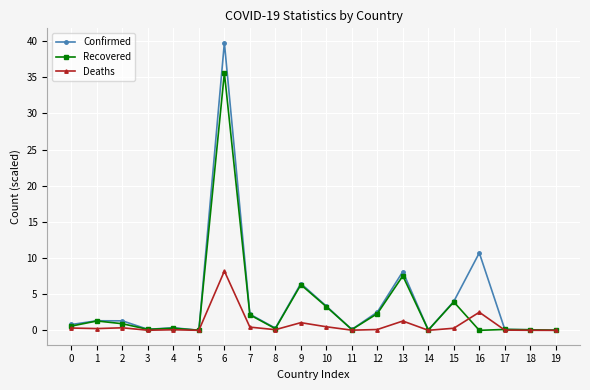

What is the difference between the highest and lowest values at 6?

31.6